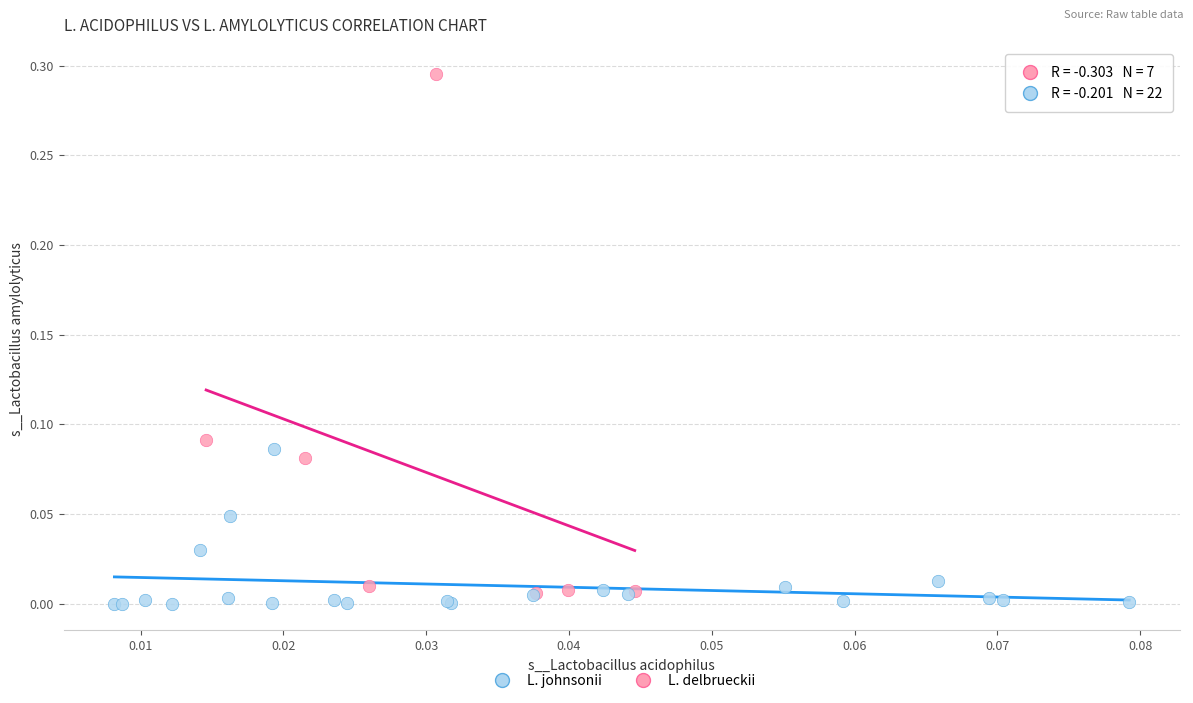

Which series reaches the minimum Y coordinate?

L. johnsonii